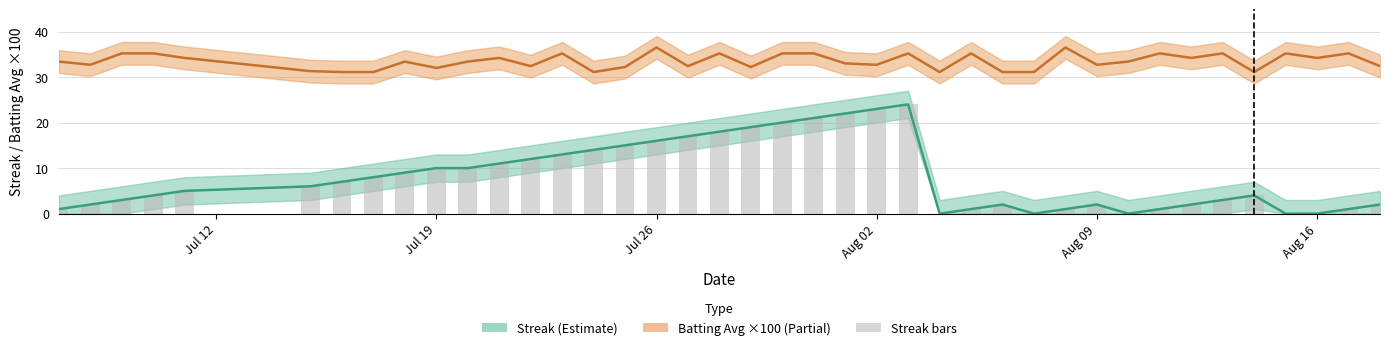

Rank the series by their average value, from lowest to highest.

Streak, Batting Avg ×100